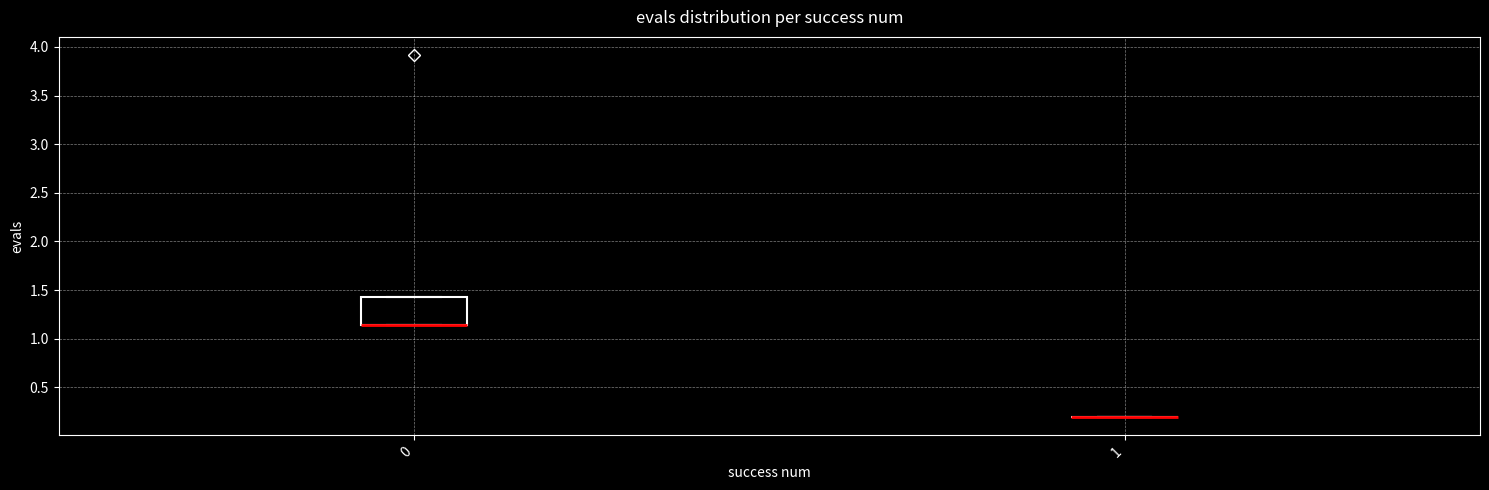

Reading left to right, transcribe this box plot: for each box, give where its median line is, the range the box spans, and where its two whiskers end, as read against the y-axis. The values are not printed on the chart, so give them approximately, as read against the axis.

0: median 1.15 (drawn on the box's lower edge), box 1.15 to 1.45, whiskers 1.15 to 1.45
1: box collapsed to a line at 0.20, whiskers 0.20 to 0.20